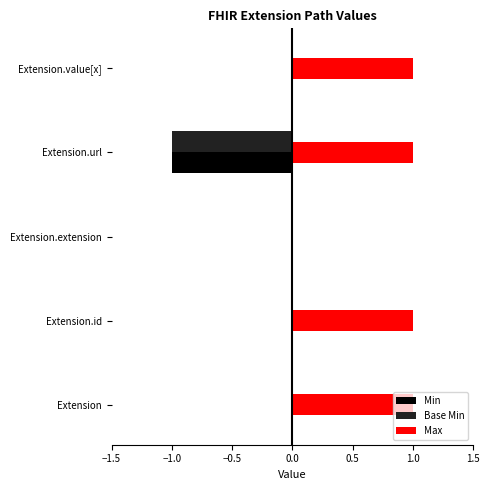

At which label is Max closest to 0?

Extension.extension